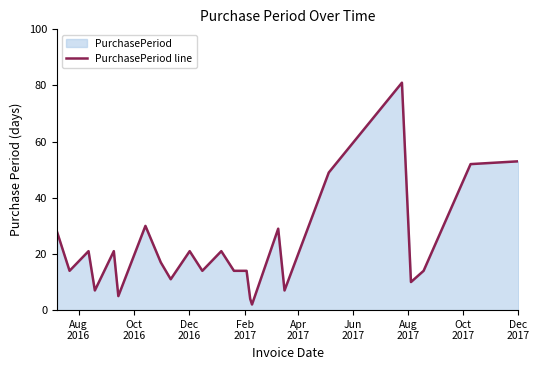

What is the difference between the maximum and minimum values?

79